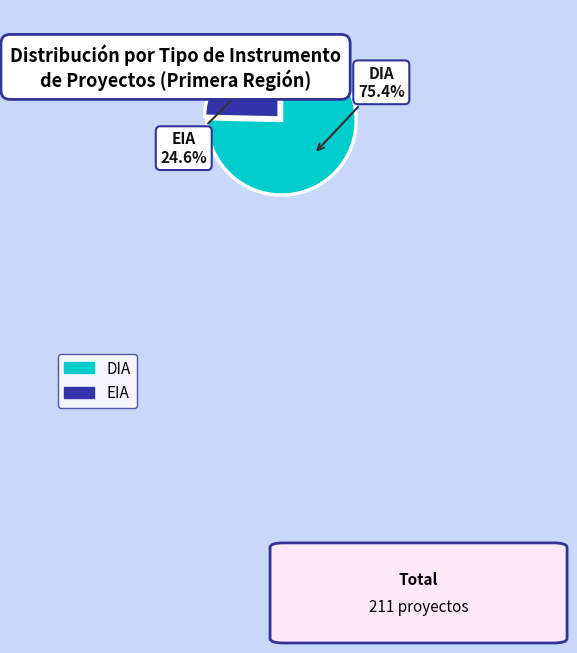

Is it true that DIA is 61% of the pie?

False